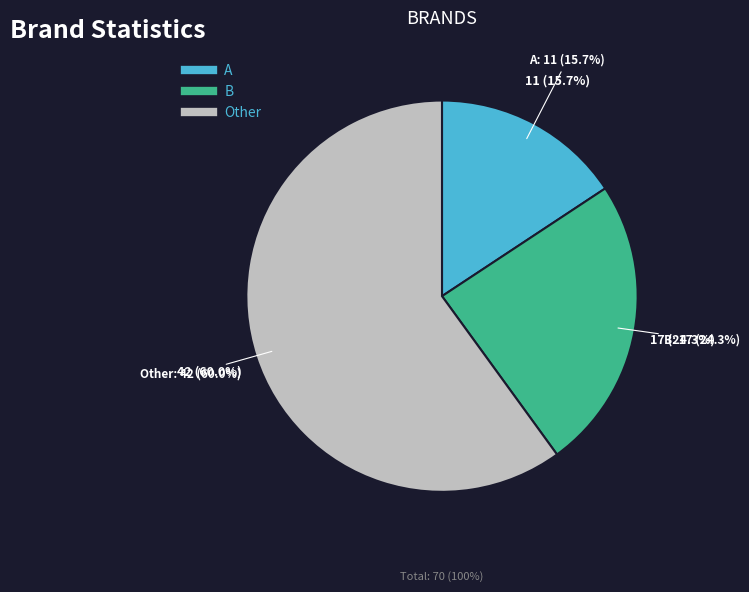

To the nearest percent, what is the combined percentage of B and Other?

84%